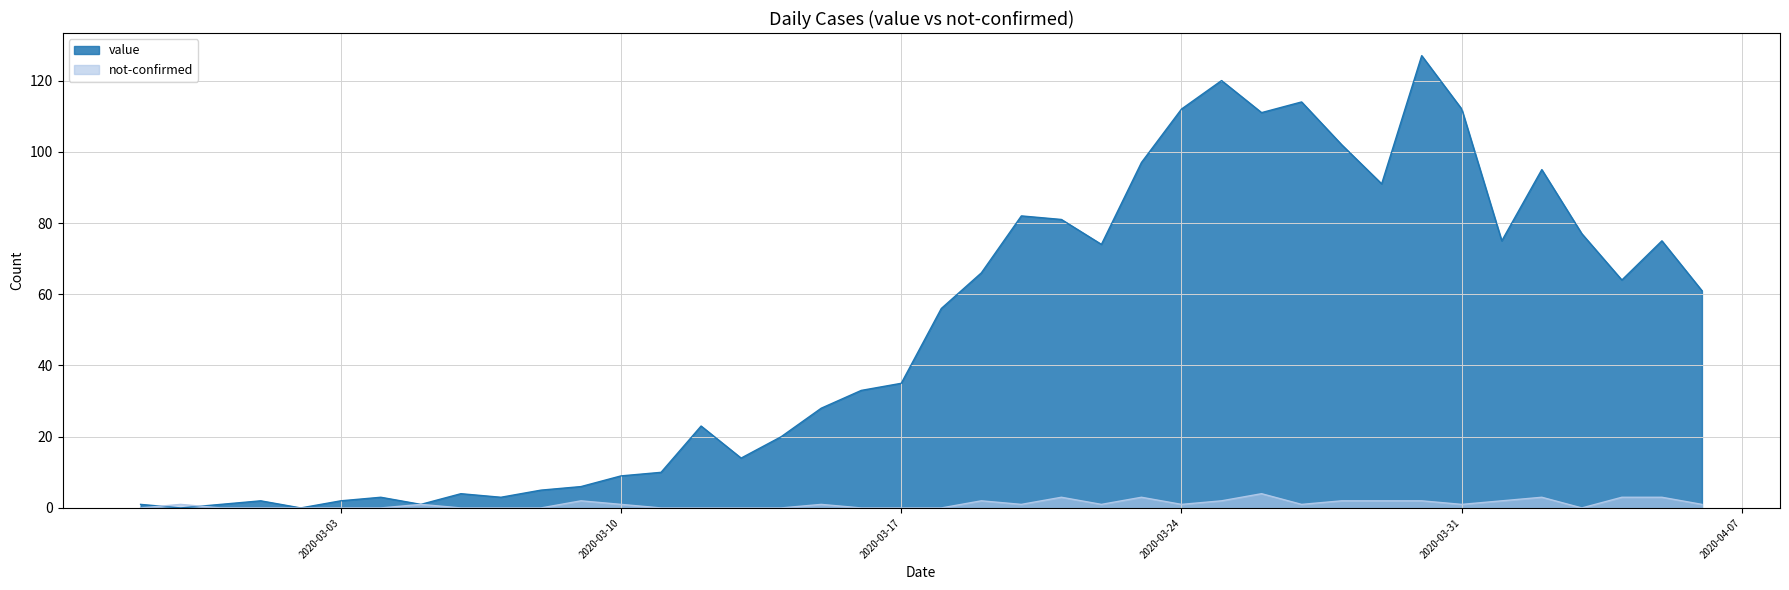

How many intersections are there between value and not-confirmed?

2